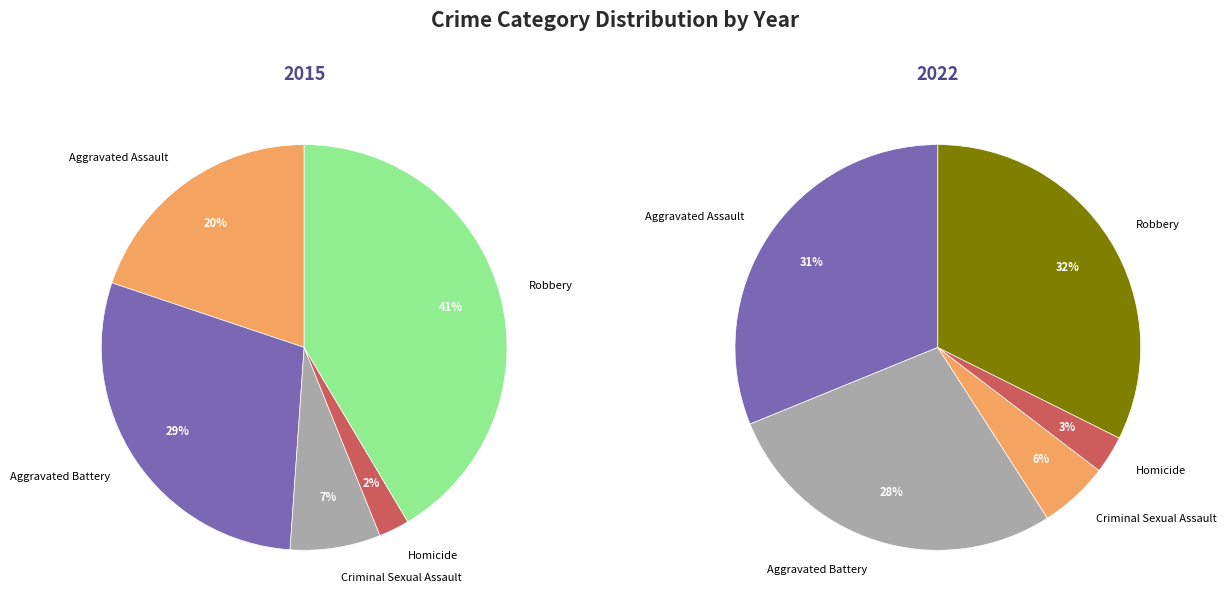

To the nearest percent, what is the average slice percentage?

20%